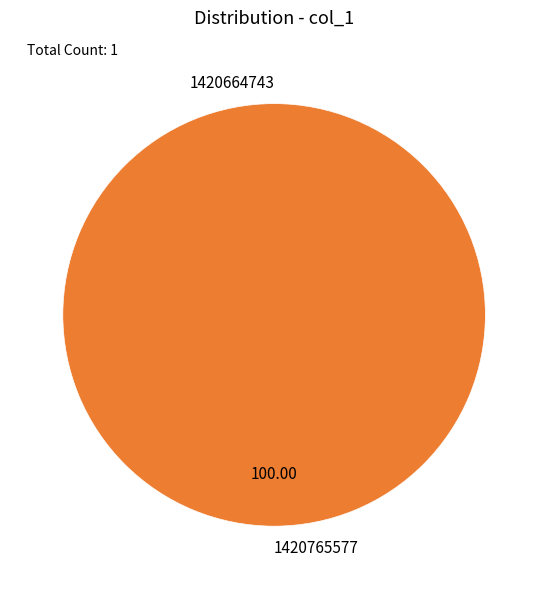

What percentage is the 1420765577 slice, to the nearest percent?

100%